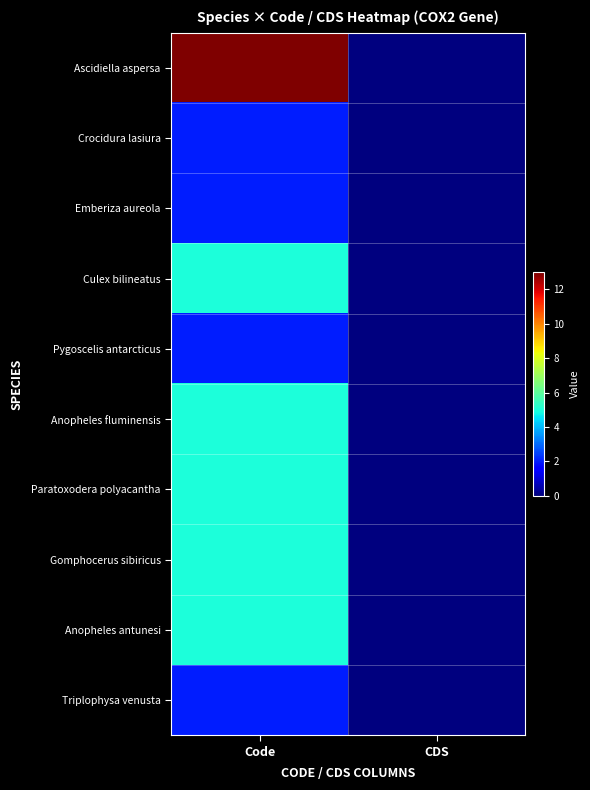

Which series has the largest total across all categories?

Ascidiella aspersa